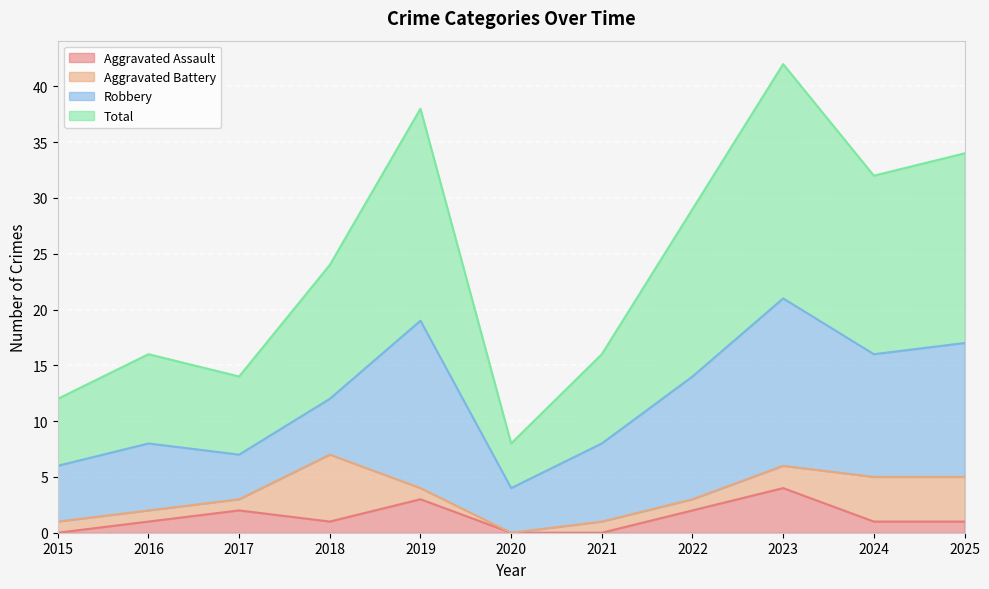

How many lines are shown in the chart?

4